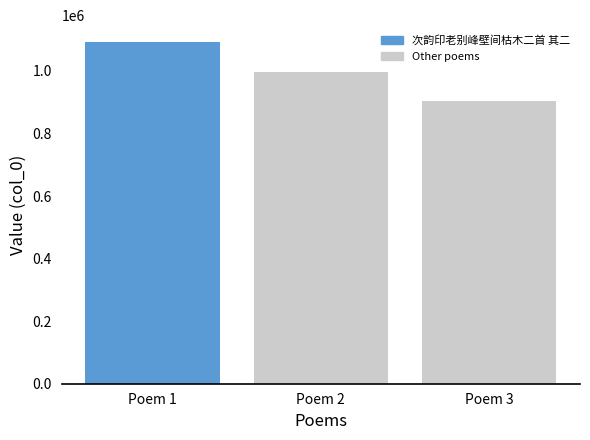

What is the sum of all values?

2992194